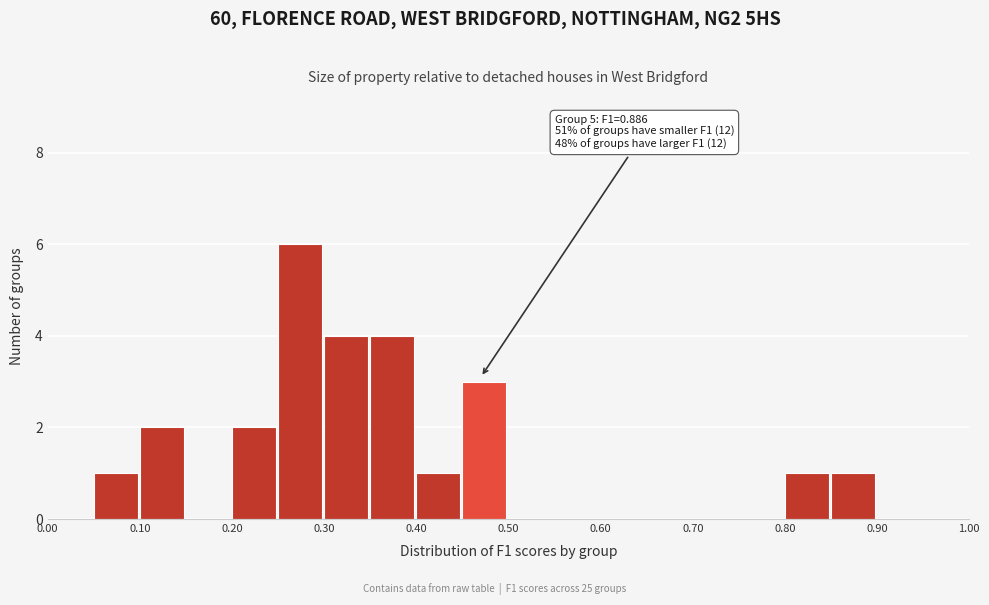

Which range on the x-axis has the tallest bar?

0.25 to 0.30